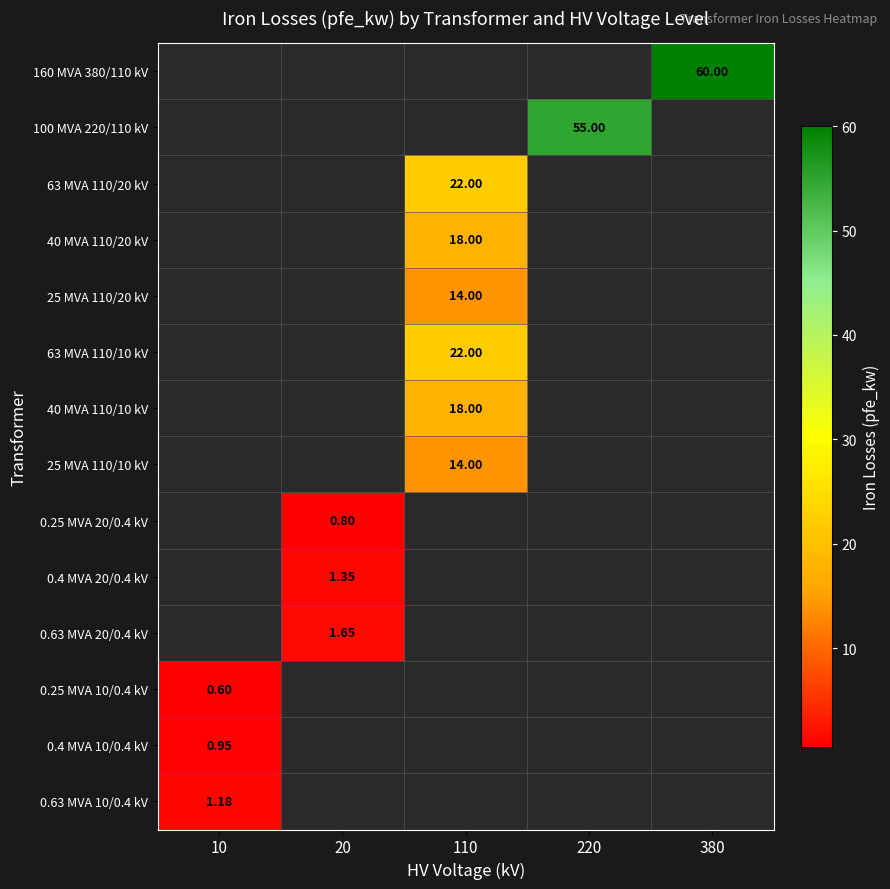

How many values in 0.25 MVA 10/0.4 kV are above zero?

1